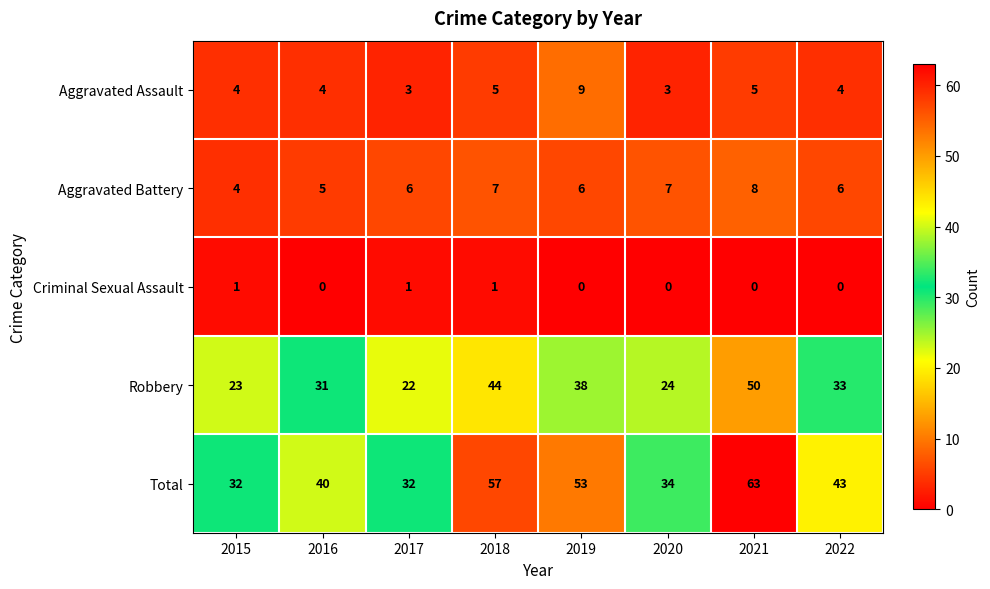

Which label corresponds to the largest value in the chart?

2021